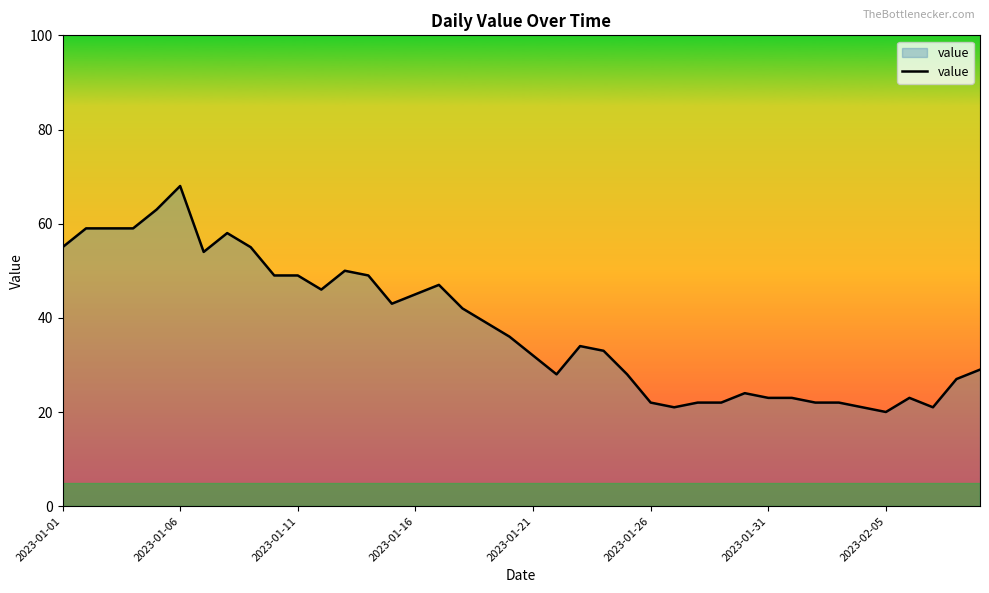

What is the maximum value shown in the chart?

68